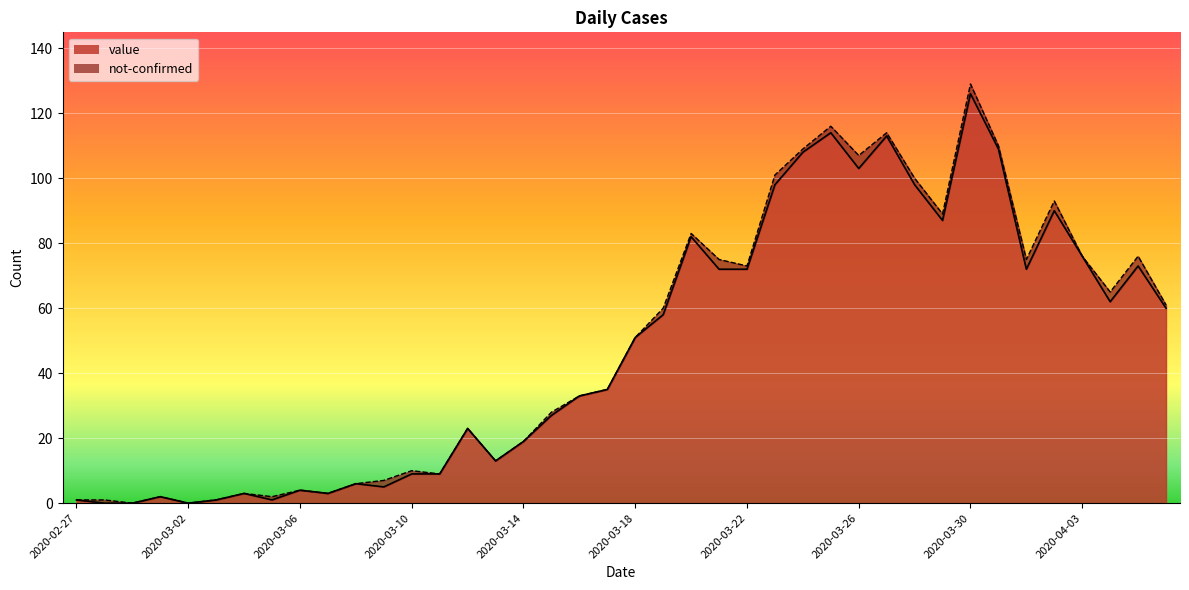

What is the average value?

48